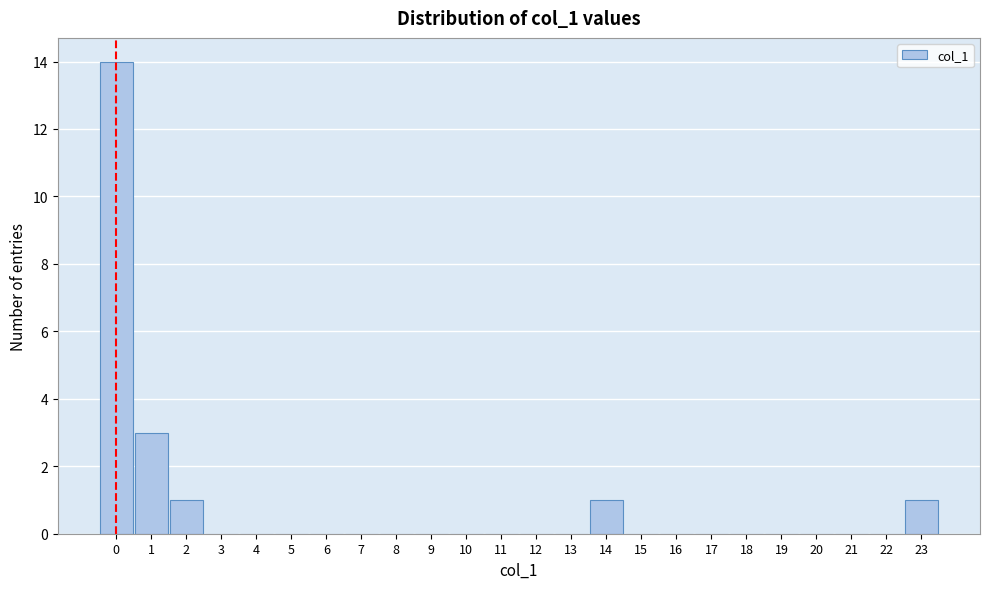

What is the height of the bar covering 1.5 to 2.5 on the x-axis? The values are not printed on the chart, so give them approximately, as read against the axis.

1